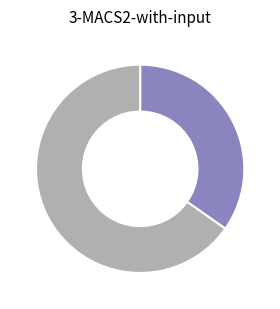

Is there any slice that represents more than half of the pie?

Yes